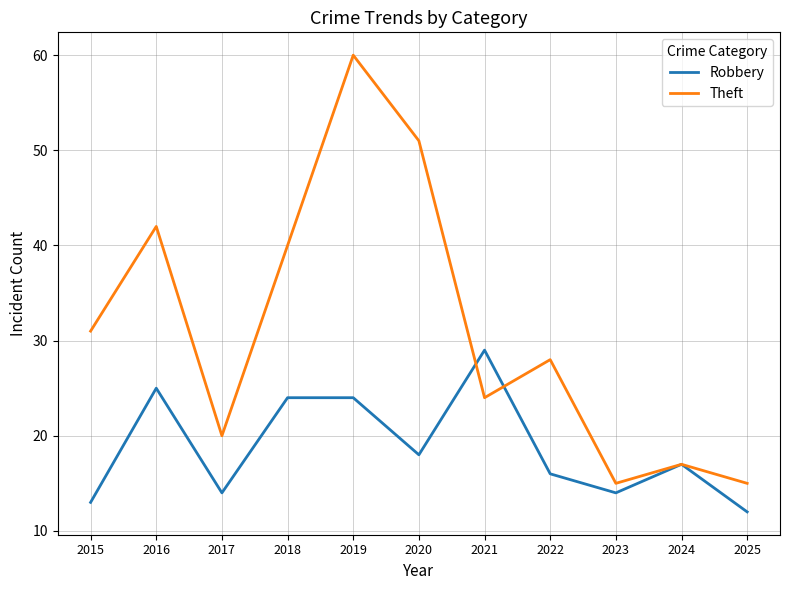

What is the difference between the maximum and minimum values in the Robbery series?

17